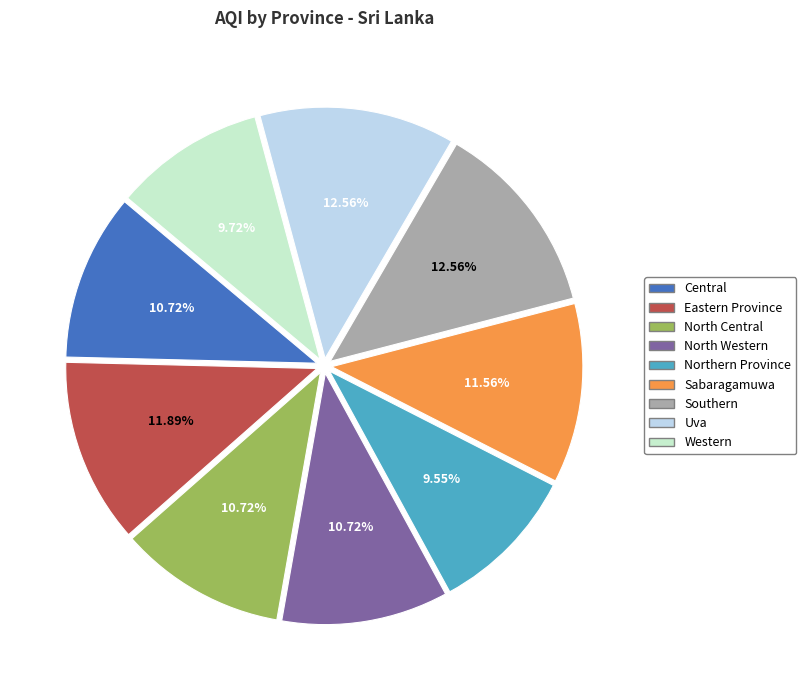

Is there a majority slice in this chart?

No